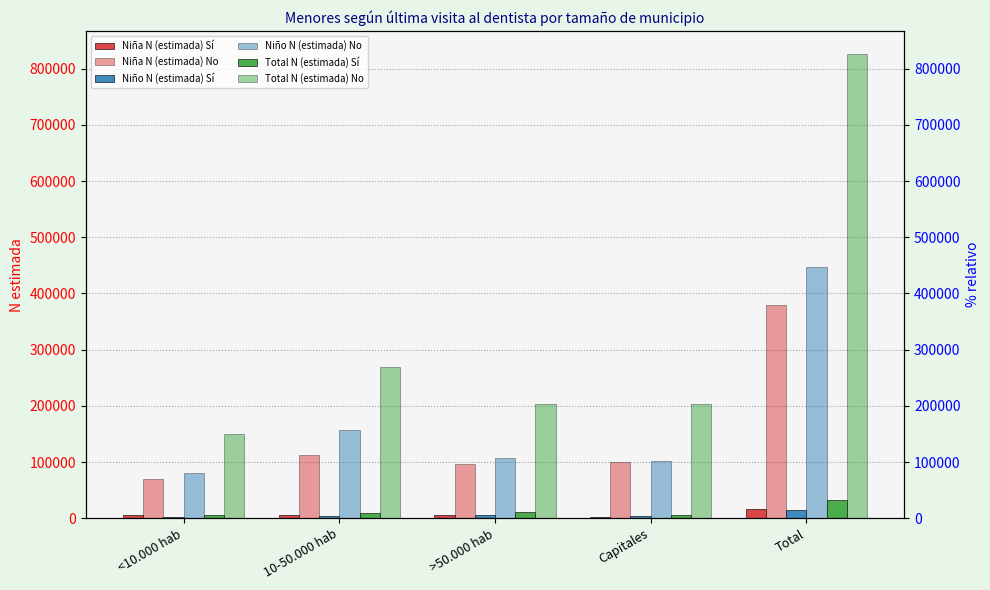

Rank the series by their maximum value, from highest to lowest.

Total N (estimada) No, Niño N (estimada) No, Niña N (estimada) No, Total N (estimada) Sí, Niña N (estimada) Sí, Niño N (estimada) Sí